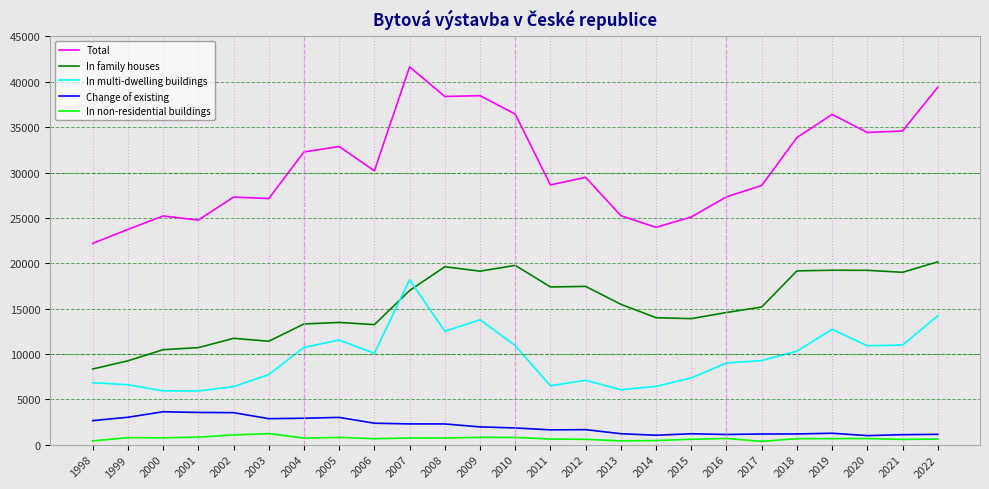

At 2008, list the series in order from largest to smallest.

Total, In family houses, In multi-dwelling buildings, Change of existing, In non-residential buildings